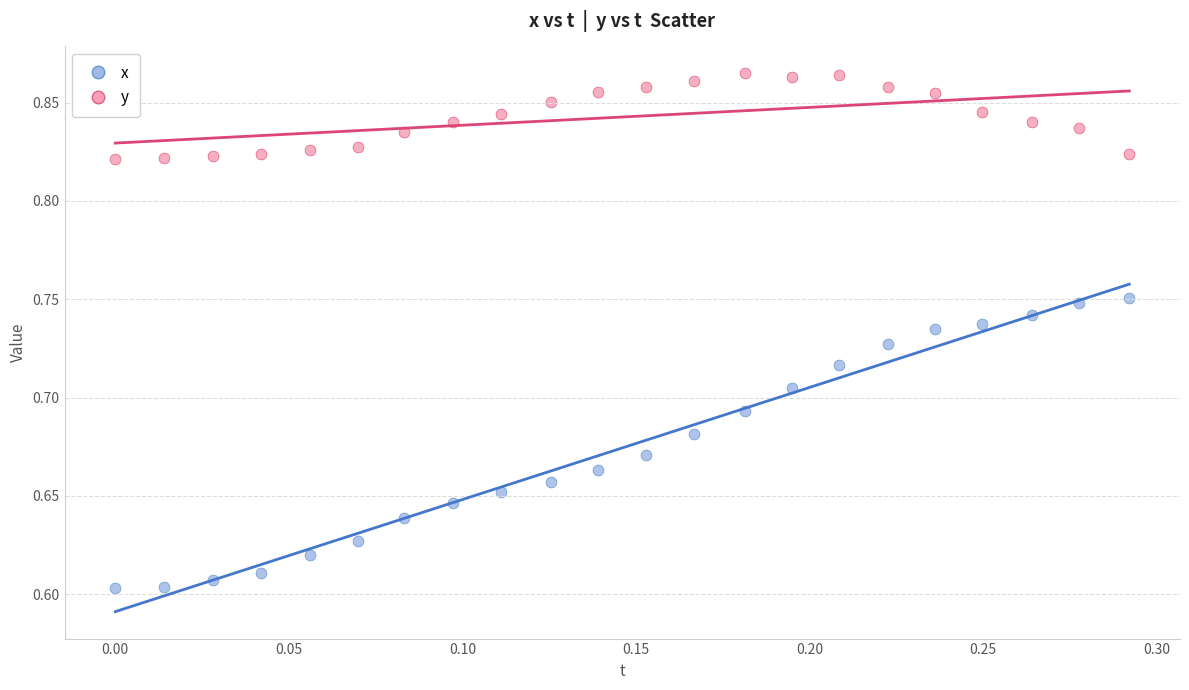

Across all data points, what is the range of X values (max minus min)?

0.3